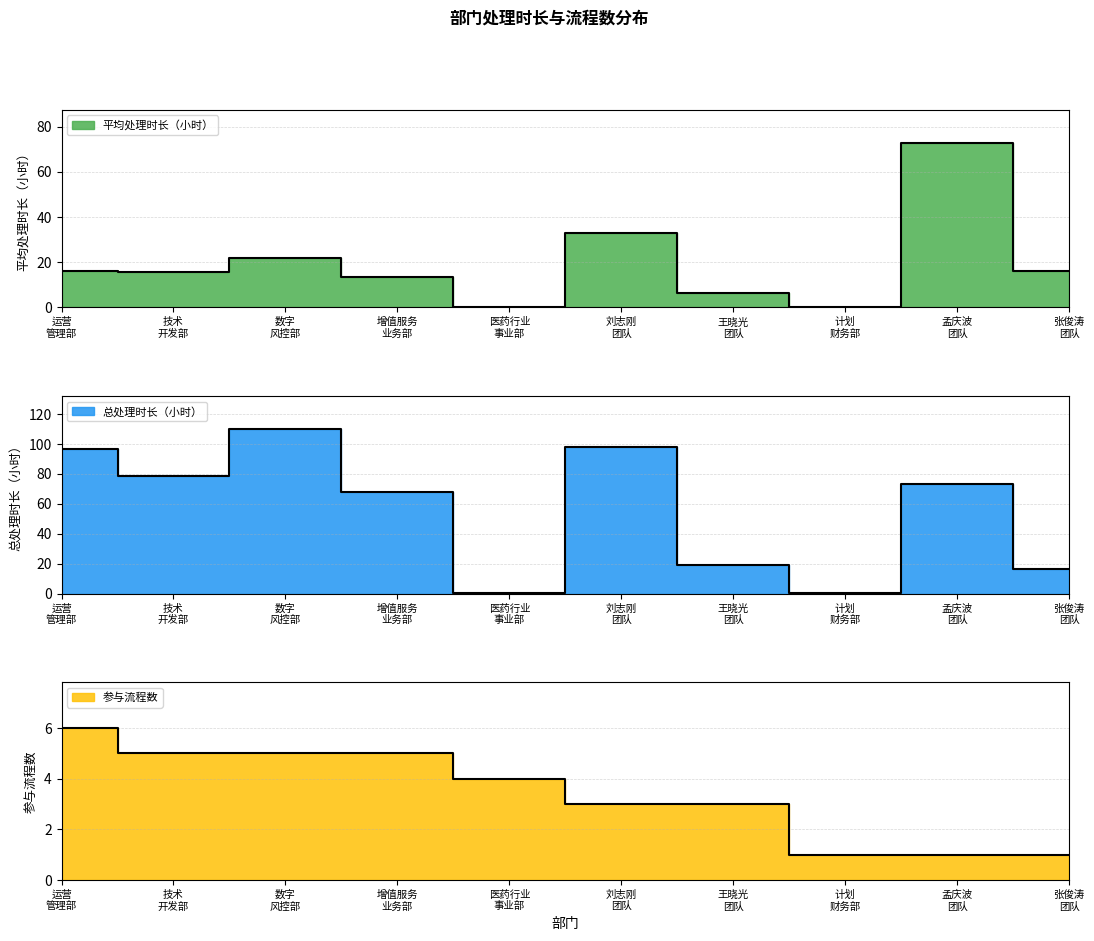

Reading left to right, what are all the values shown in this chart?

平均处理时长（小时）: 16.1	15.7	22.0	13.6	0.1	32.7	6.3	0.2	72.9	16.3
总处理时长（小时）: 96.4	78.7	109.9	68.0	0.3	98.2	19.0	0.2	72.9	16.3
参与流程数: 6.0	5.0	5.0	5.0	4.0	3.0	3.0	1.0	1.0	1.0